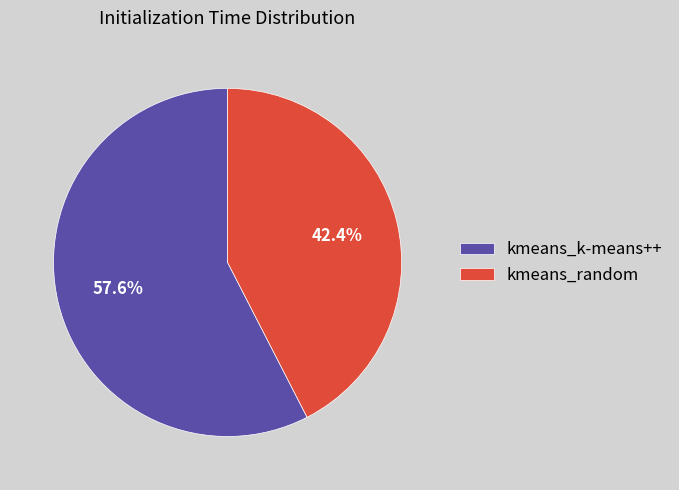

Which slice represents more than half of the pie?

kmeans_k-means++